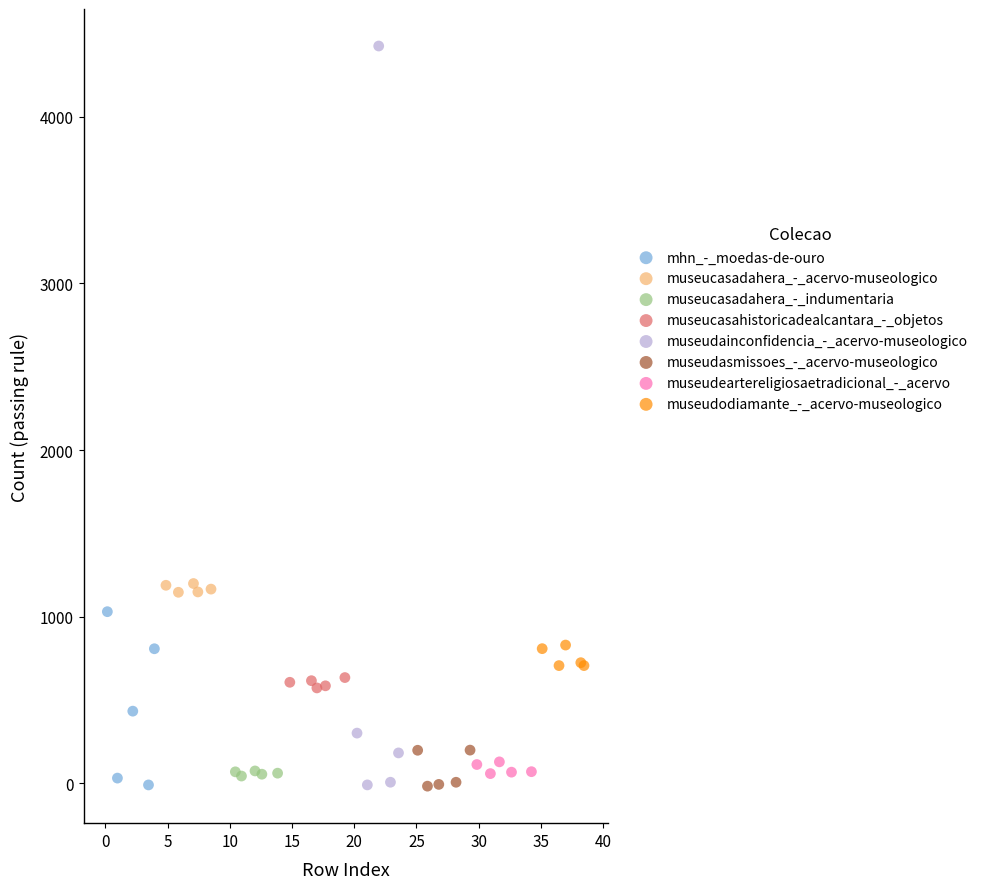

Which series has the largest Y range (max minus min)?

museudainconfidencia_-_acervo-museologico